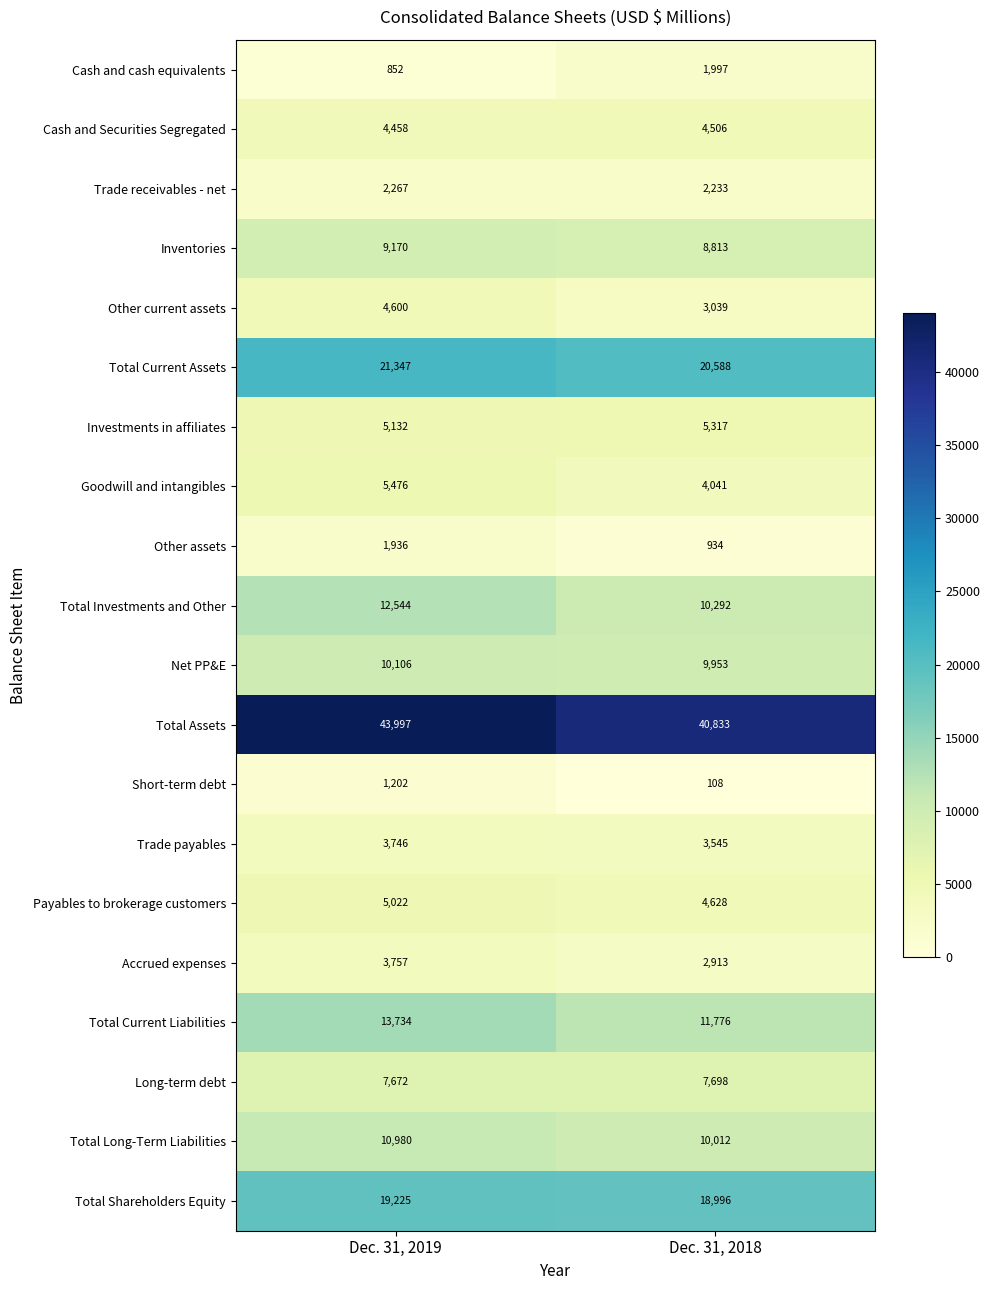

What is the sum of all Total Long-Term Liabilities values?

20992